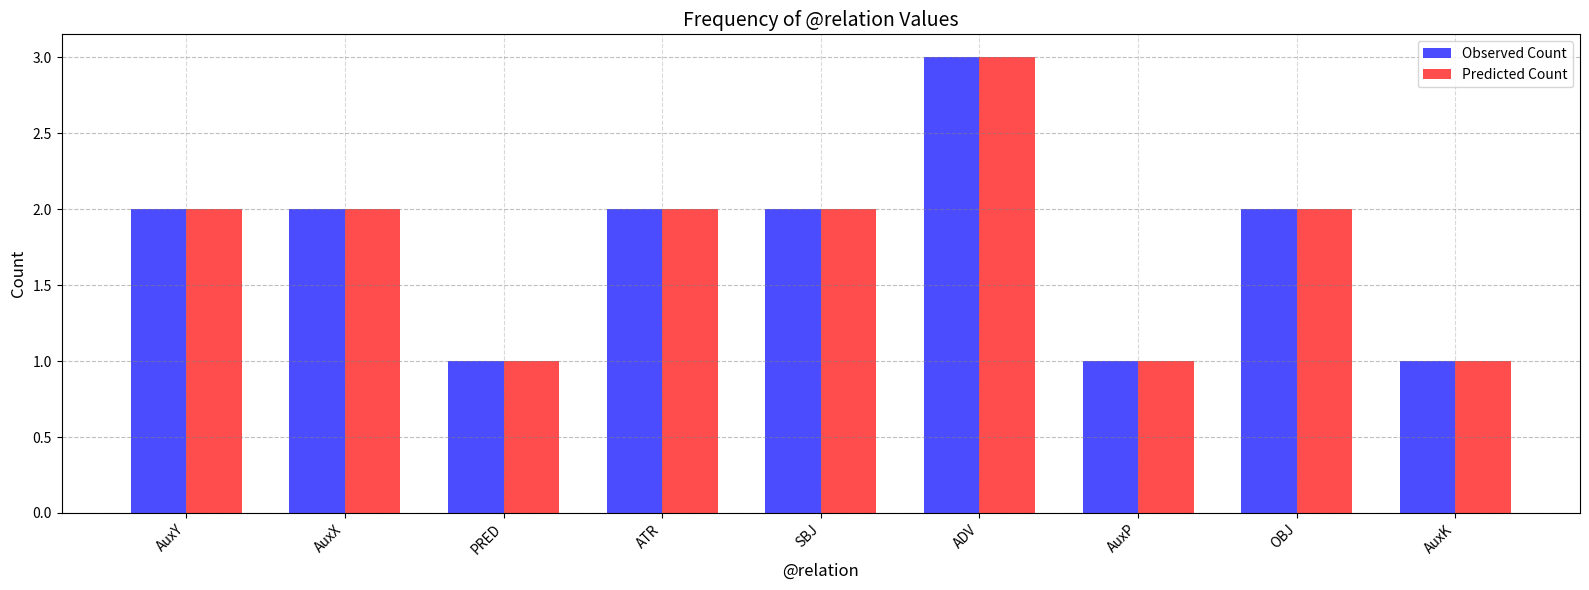

How many Observed Count values are between 1 and 2?

8